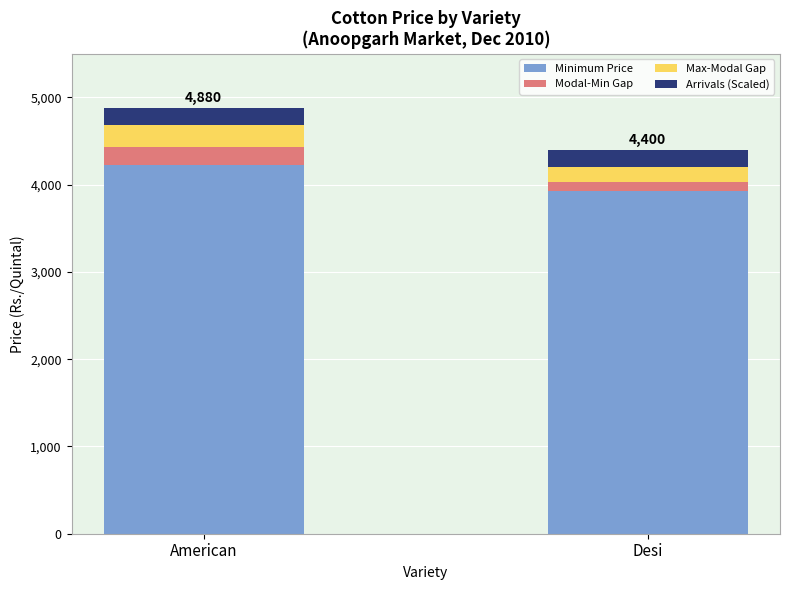

What is the difference between the maximum and minimum values in the Minimum Price series?

300